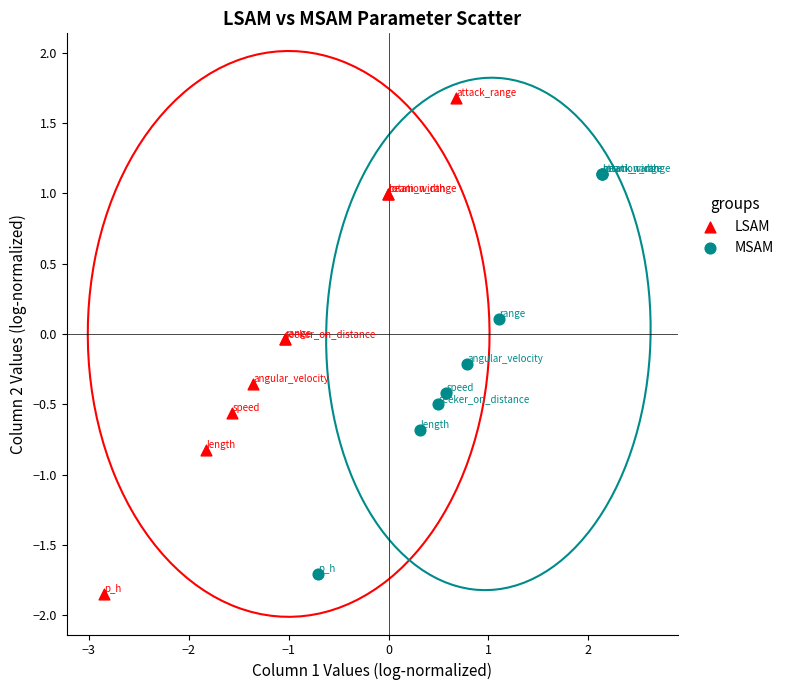

What are all the series names shown in the legend?

LSAM, MSAM